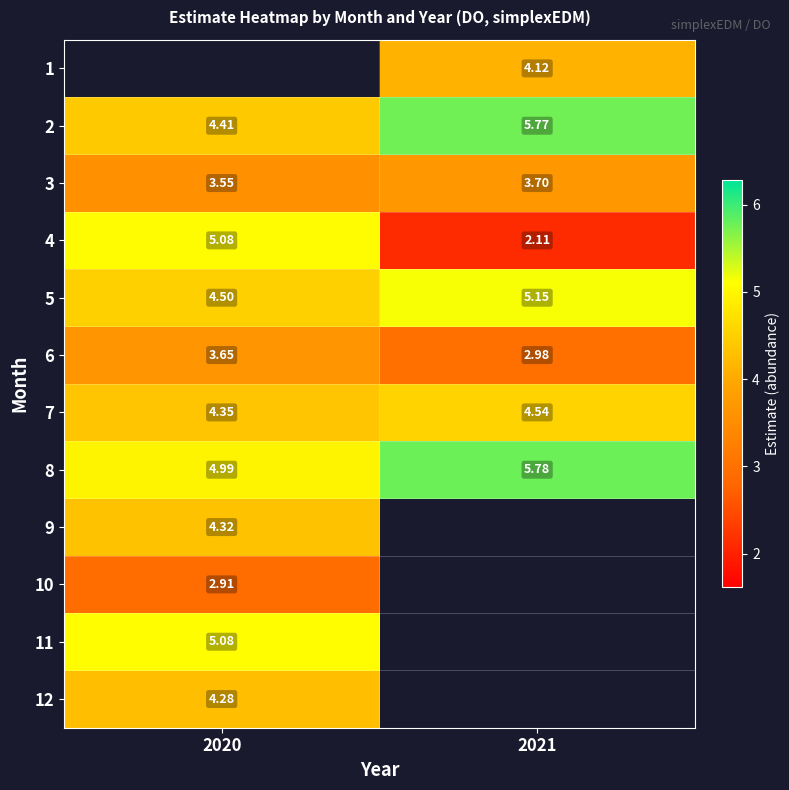

At which category does the chart reach its minimum across all series?

2021